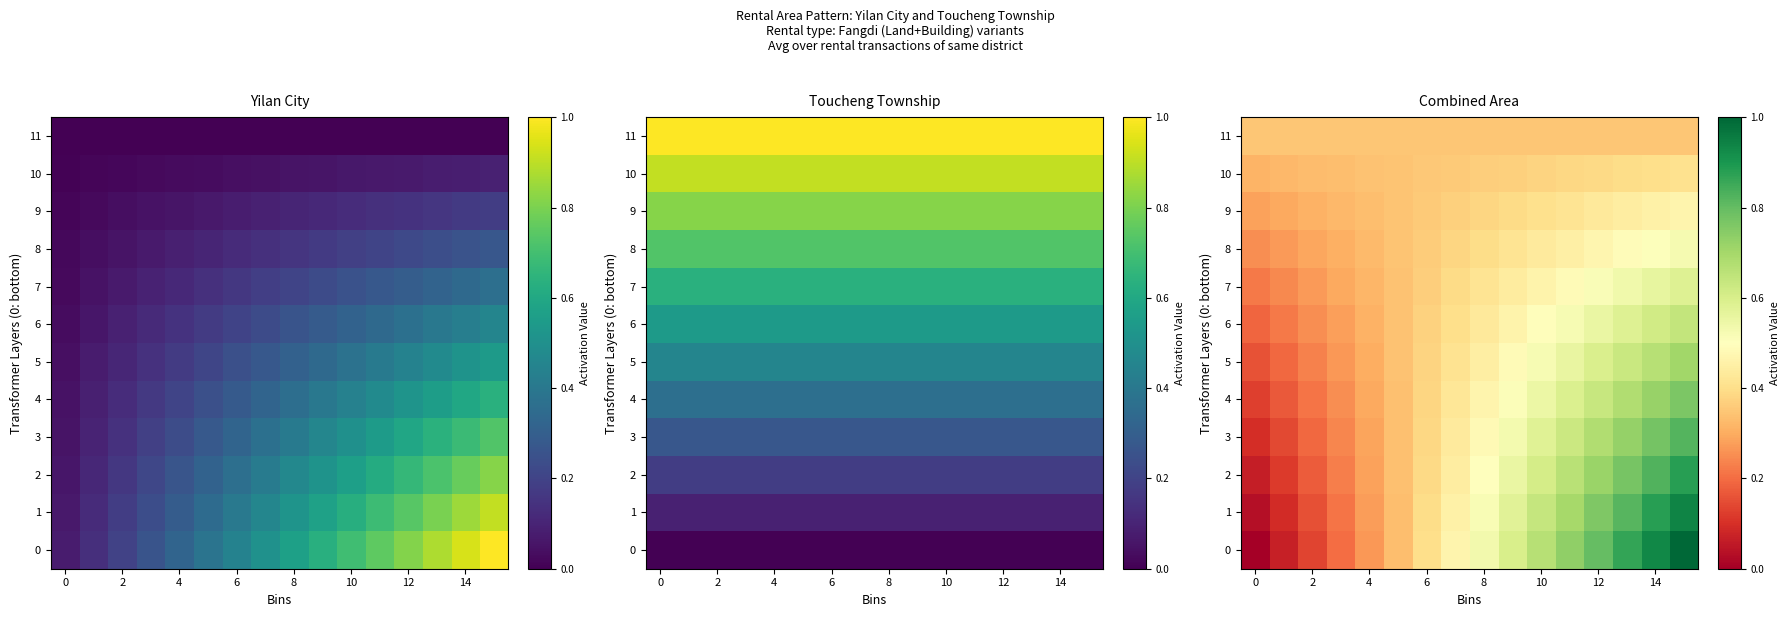

At which category is the sum across all series the highest?

15